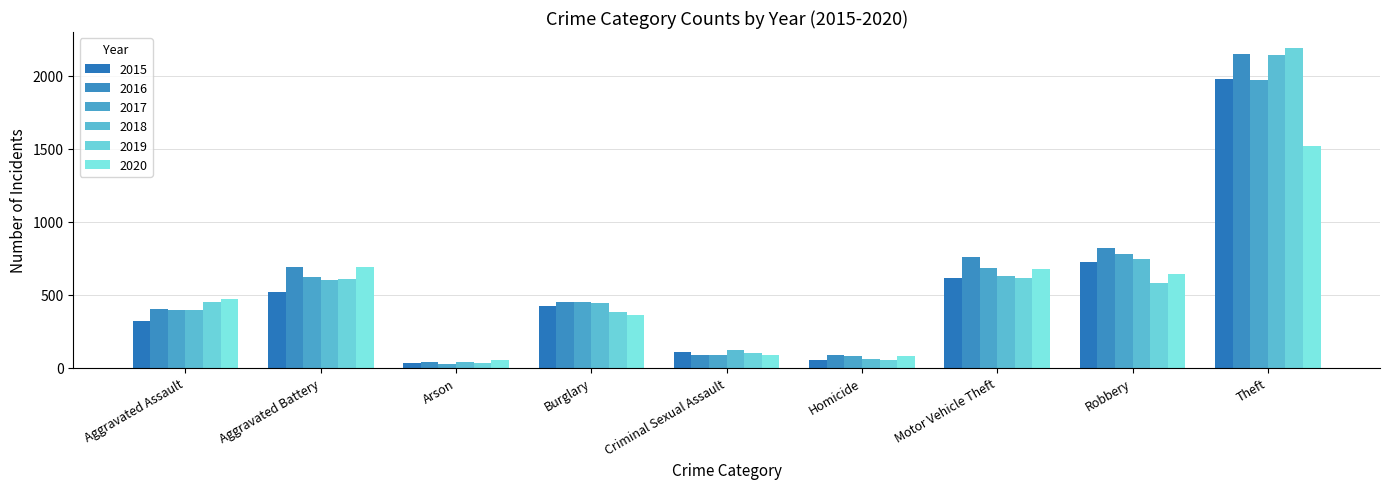

Which series has the largest total across all categories?

2016